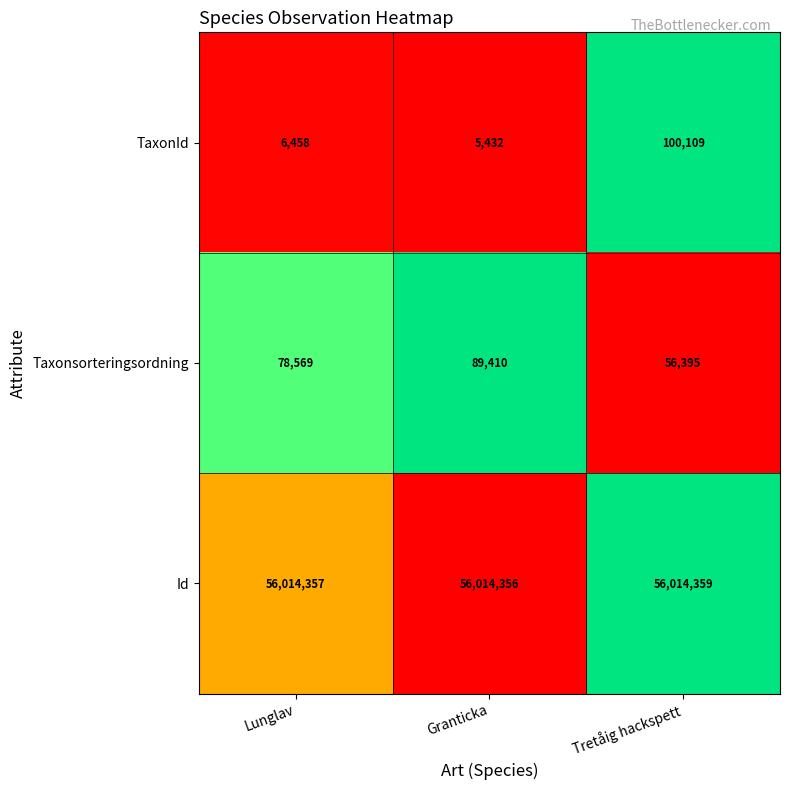

Reading left to right, transcribe all the data shown in this chart.

TaxonId: Lunglav=6458	Granticka=5432	Tretåig hackspett=100109
Taxonsorteringsordning: Lunglav=78569	Granticka=89410	Tretåig hackspett=56395
Id: Lunglav=56014357	Granticka=56014356	Tretåig hackspett=56014359